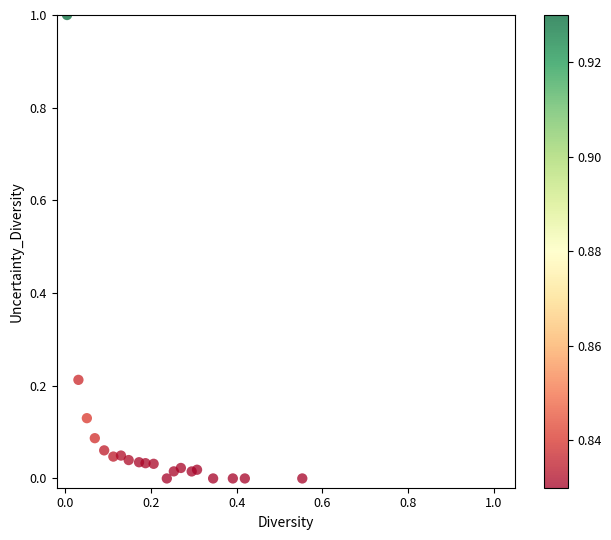

What is the range of Y values (max minus min)?

1.0